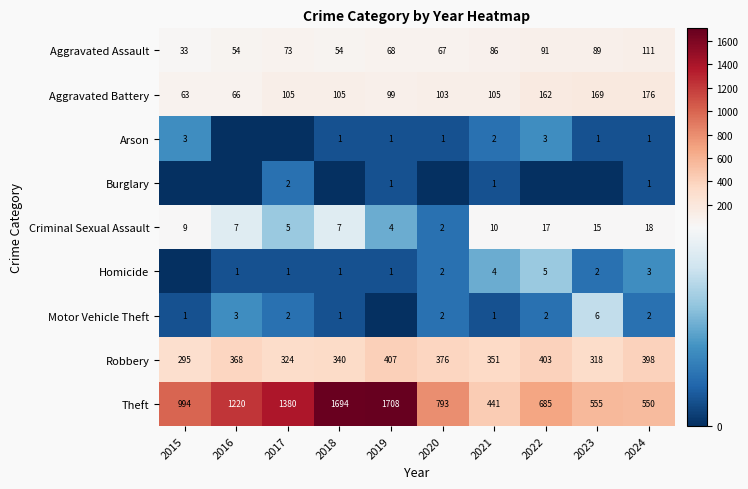

The Arson series shows 1 at 2021. True or false?

False